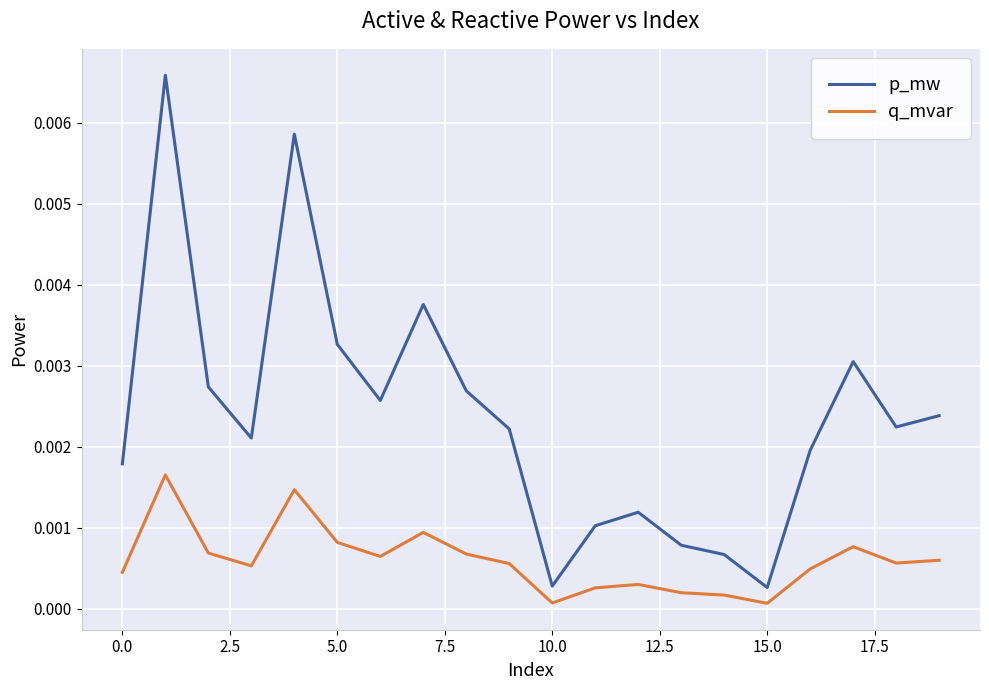

List the series in order of their peak value, highest first.

p_mw, q_mvar